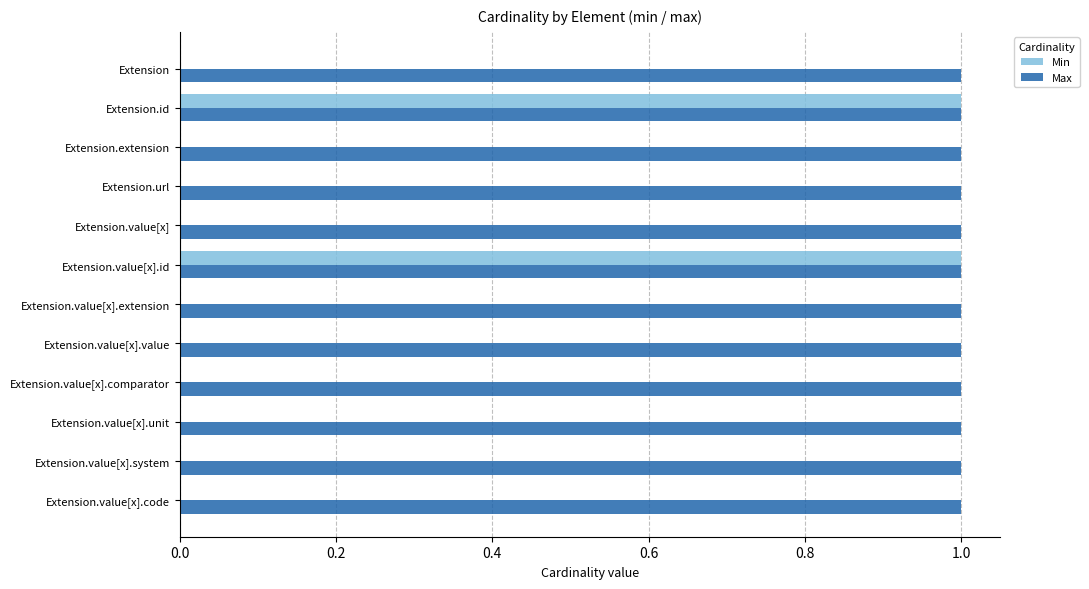

Which series has the largest total across all categories?

Max